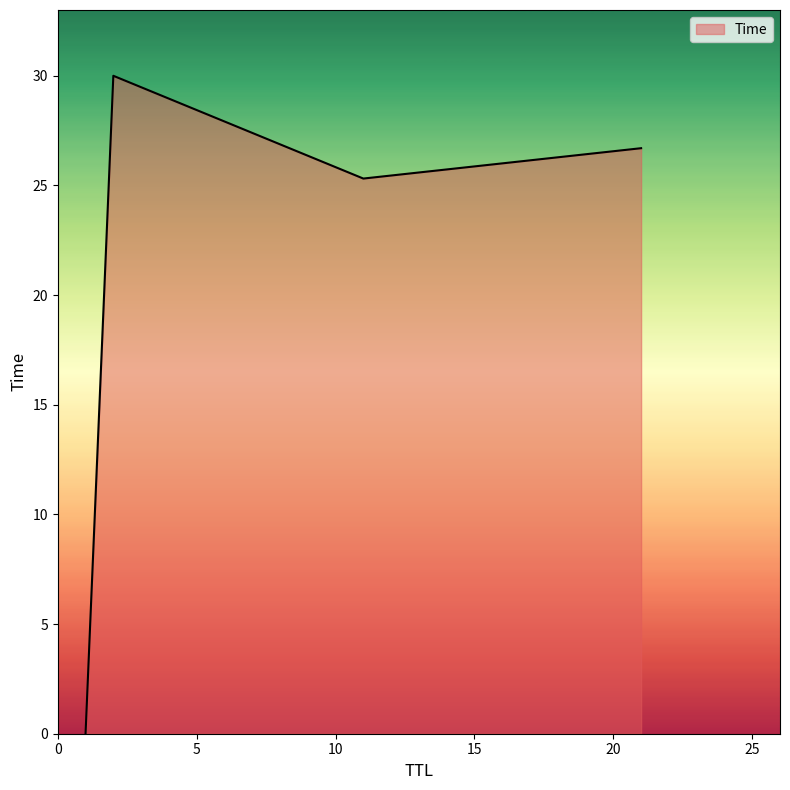

True or false: there are more than 1 points higher than both neighbors.

False